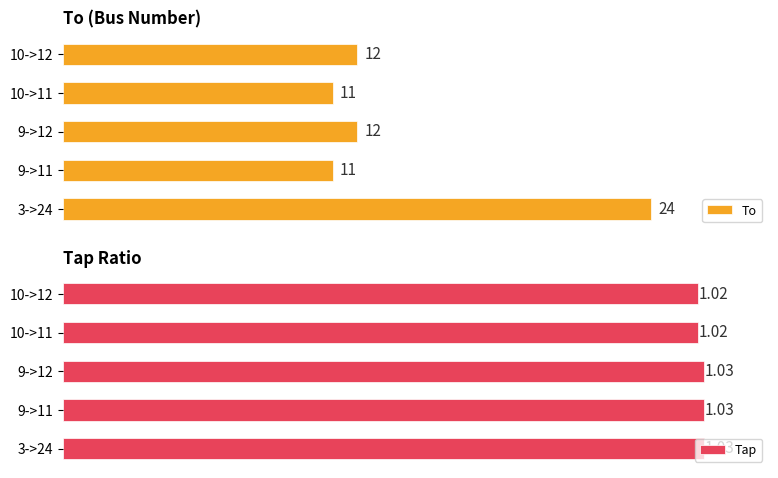

At which label does To reach its peak?

3->24